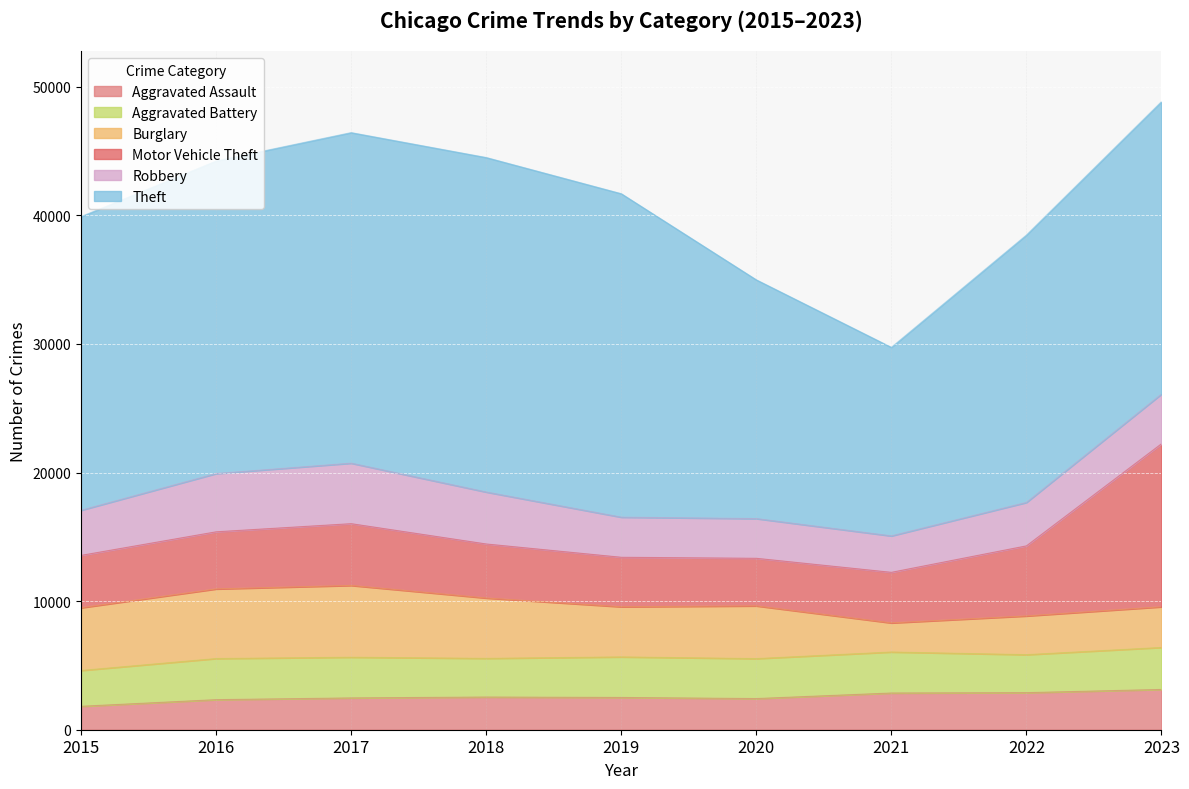

What is the value of the Burglary point at the 1st from the left?

4876